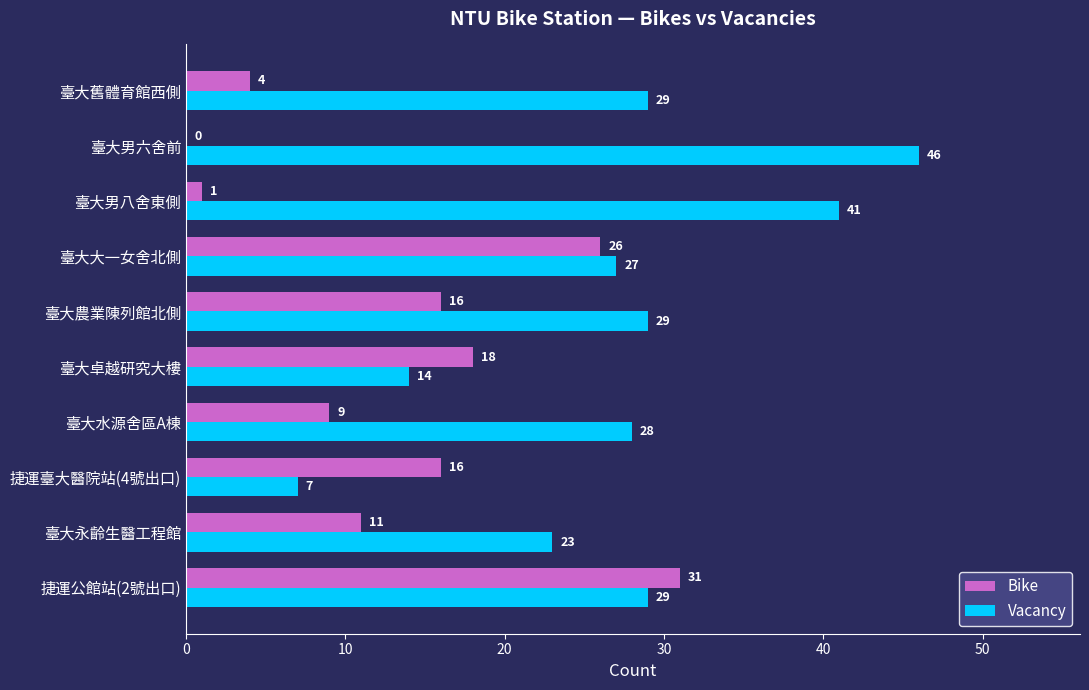

What is the sum of all Vacancy values?

273